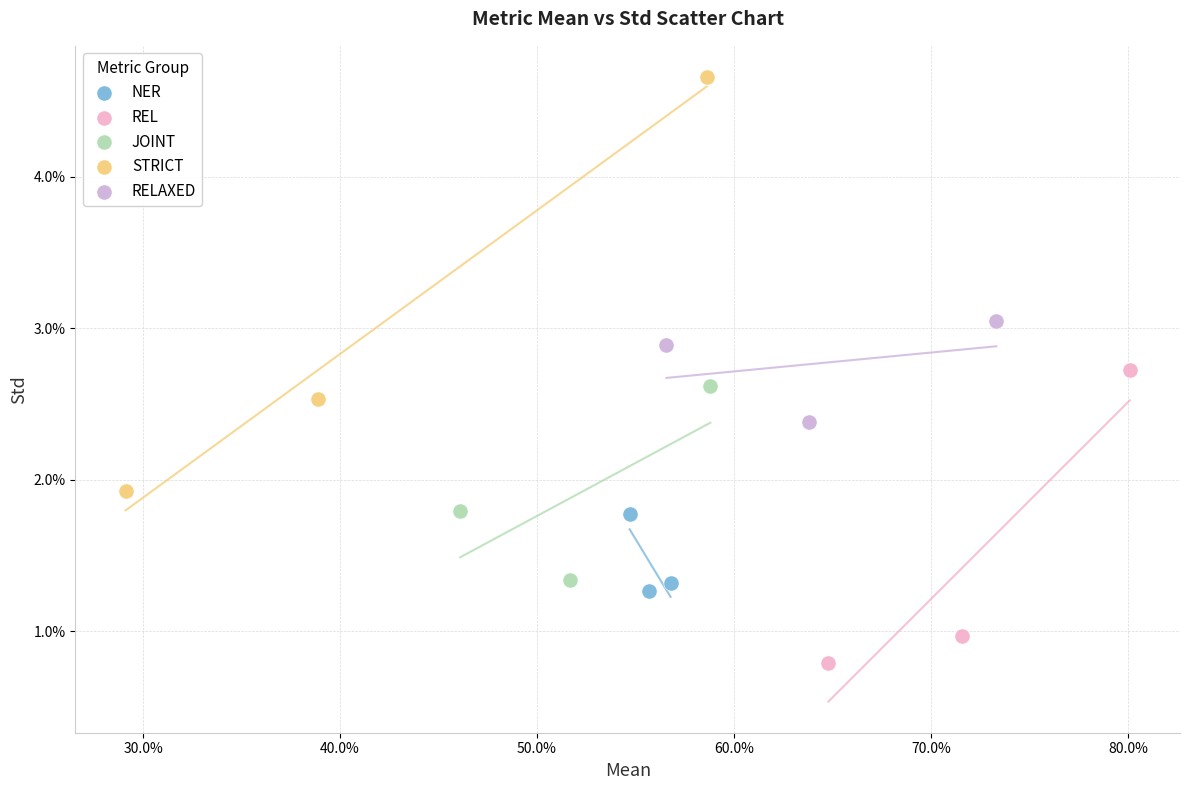

Which series reaches the minimum Y coordinate?

REL